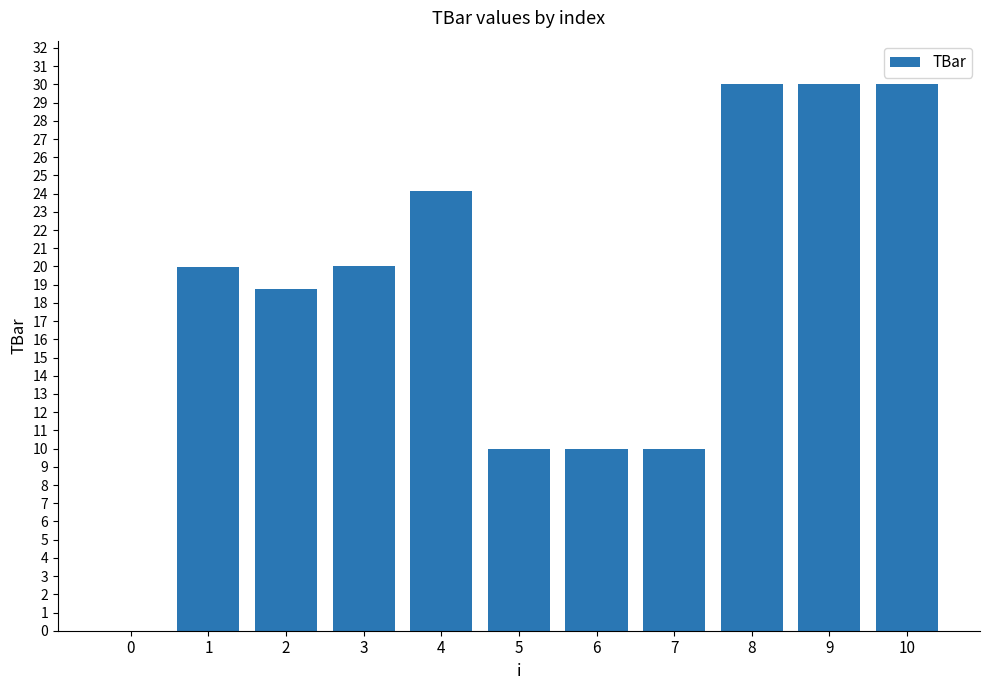

Count the number of data series in this chart.

1